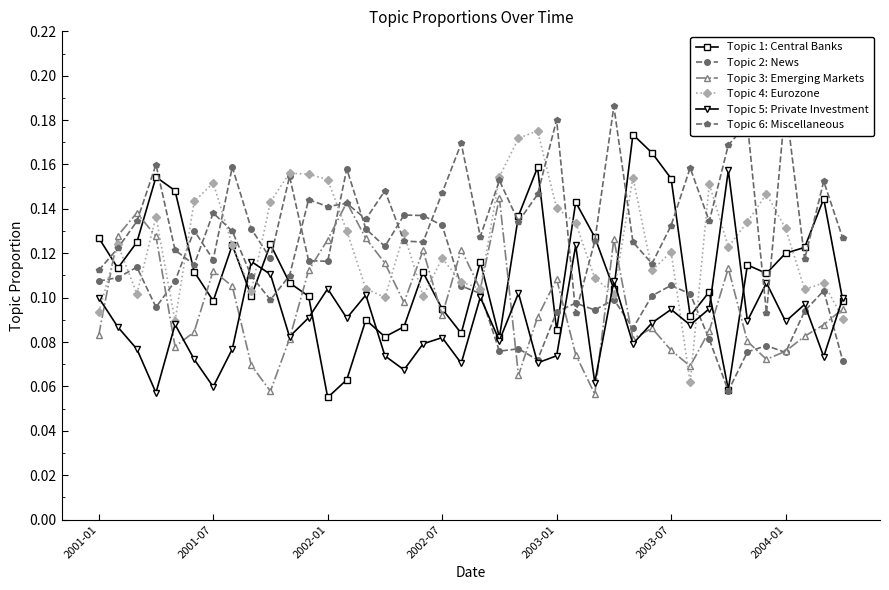

Count the Topic 6: Miscellaneous values in the range 0 to 1.

40